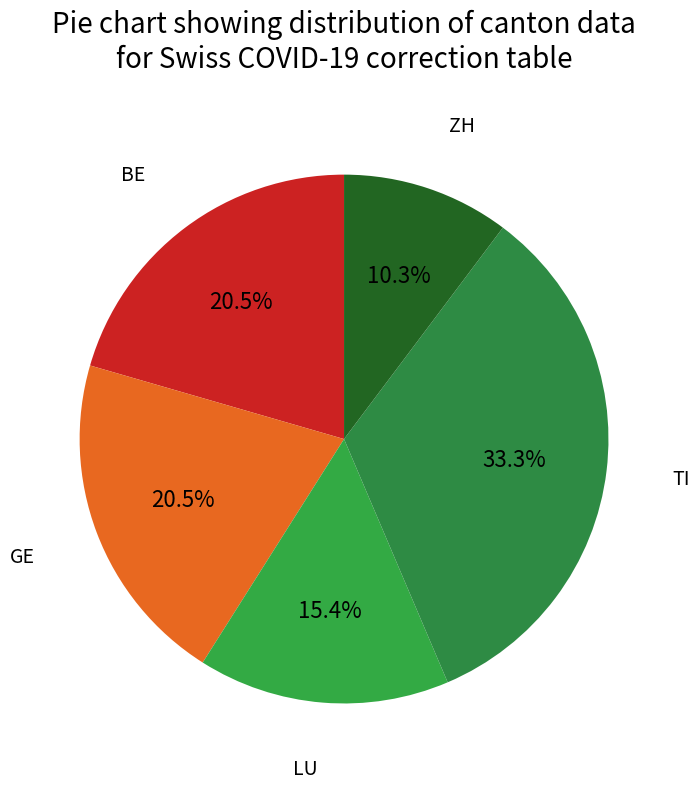

How many slices are in this pie chart?

5